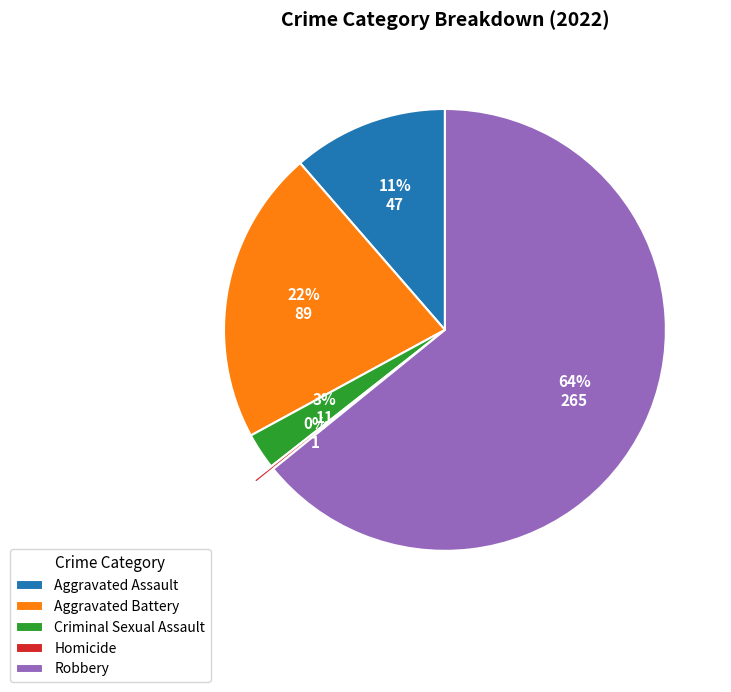

Which category has the biggest portion of the pie?

Robbery